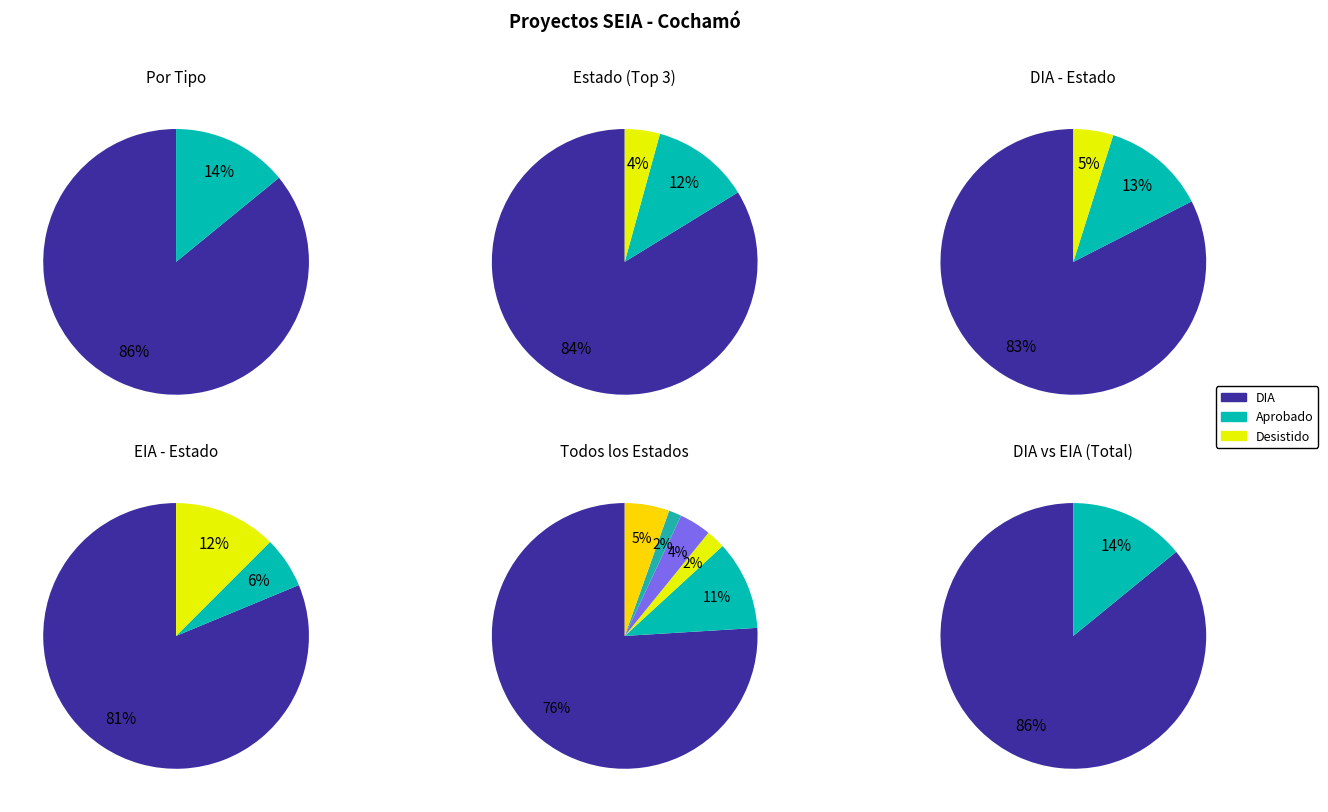

What is the majority slice?

DIA